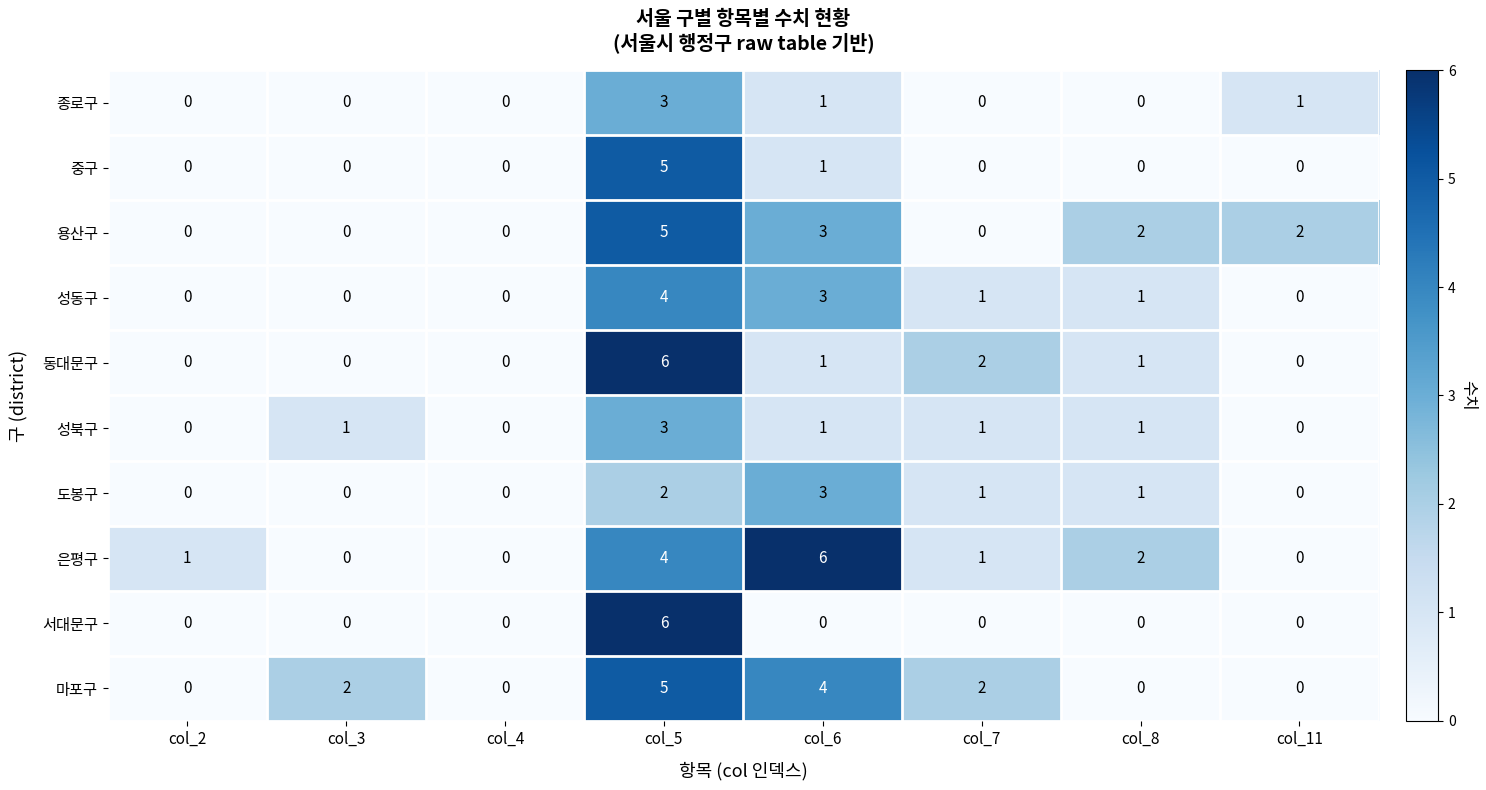

What is the total value across all series at col_7?

8